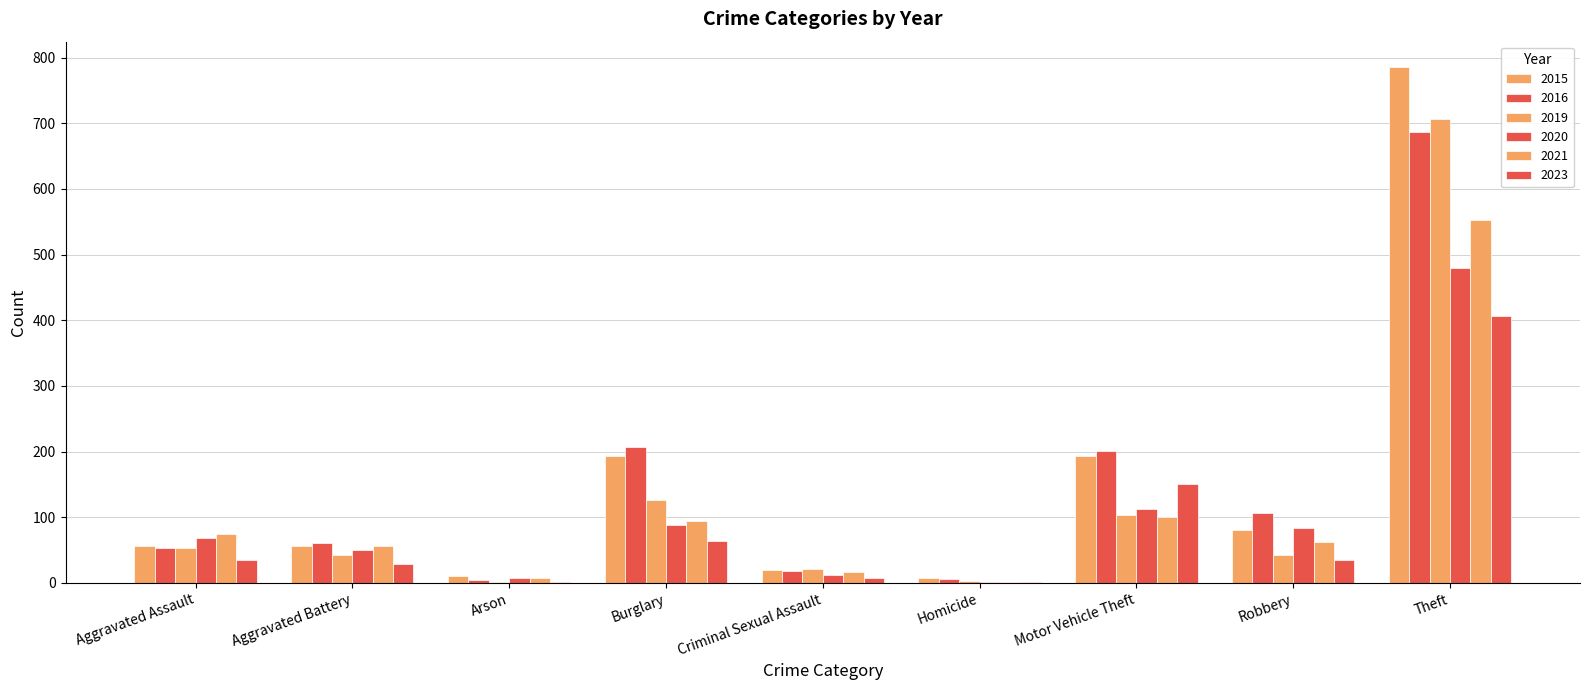

What is the spread (max minus min) of values at Aggravated Battery?

32